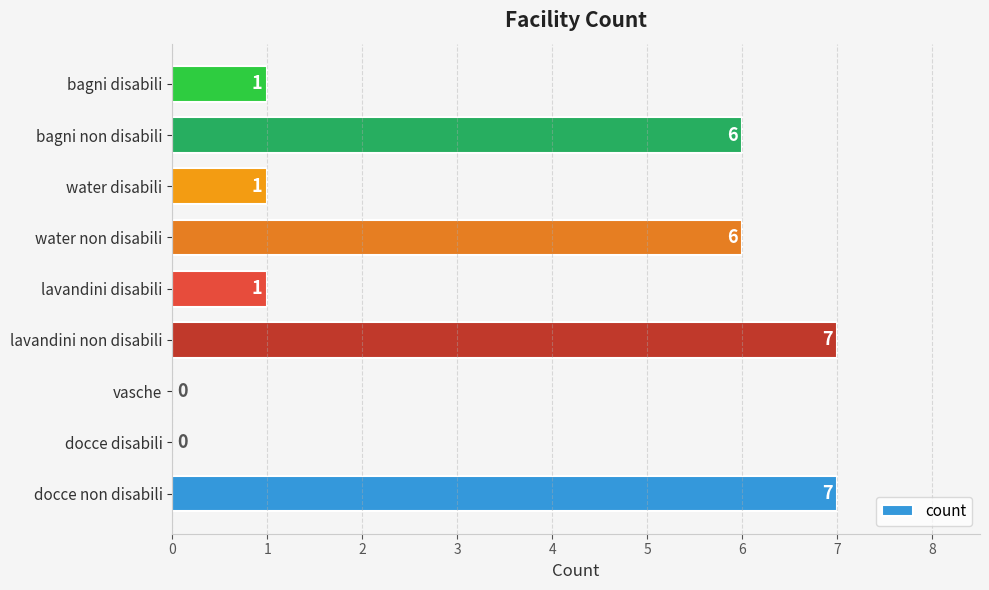

How many values are above zero?

7